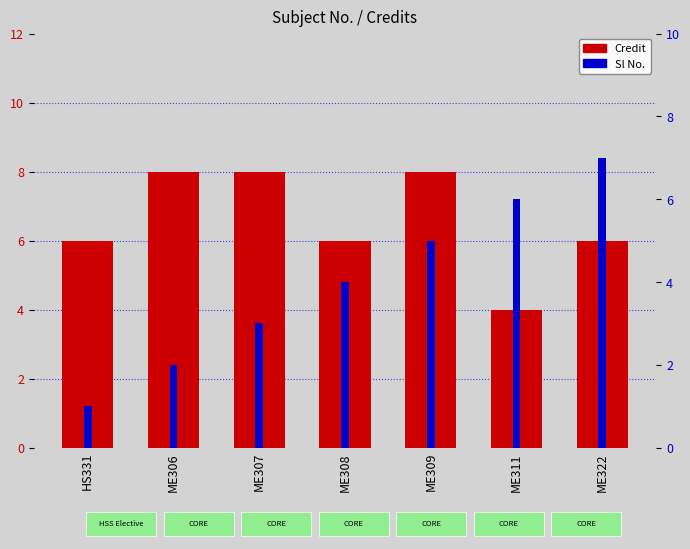

What is the label of the 6th bar from the left?

ME311